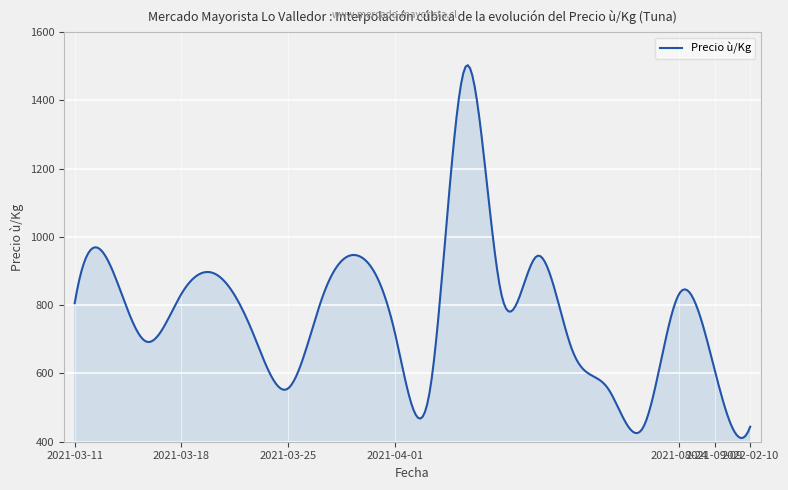

What is the difference between the maximum and minimum values?

1092.8